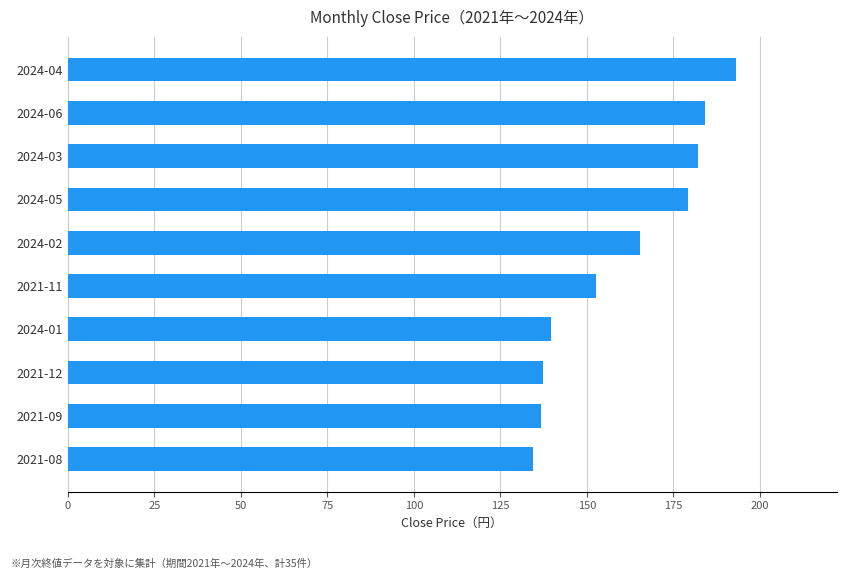

Which category has the highest value across all series?

2024-04